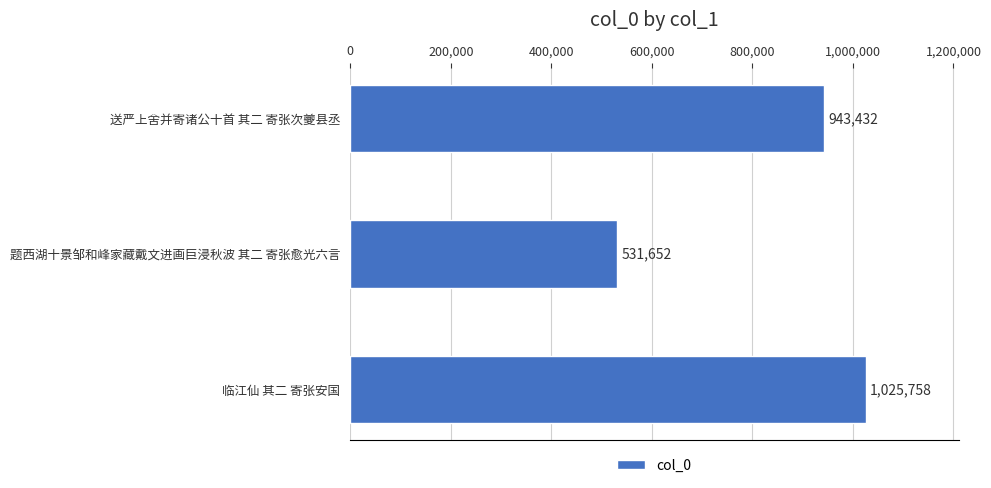

What is the difference between the values at 送严上舍并寄诸公十首 其二 寄张次夔县丞 and 题西湖十景邹和峰家藏戴文进画巨浸秋波 其二 寄张愈光六言?

411780